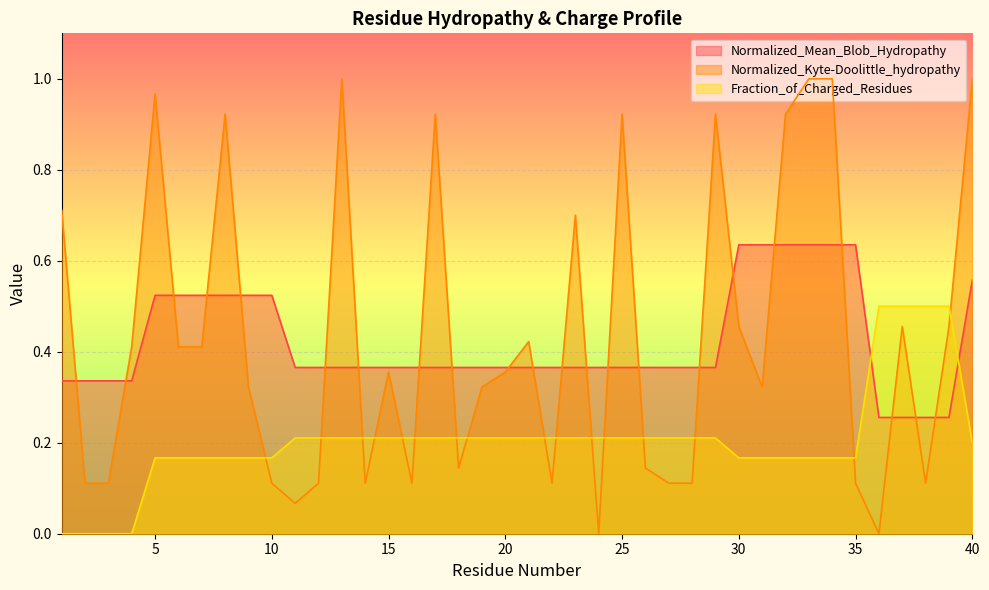

True or false: Fraction_of_Charged_Residues has more than 0 points higher than both neighbors.

False